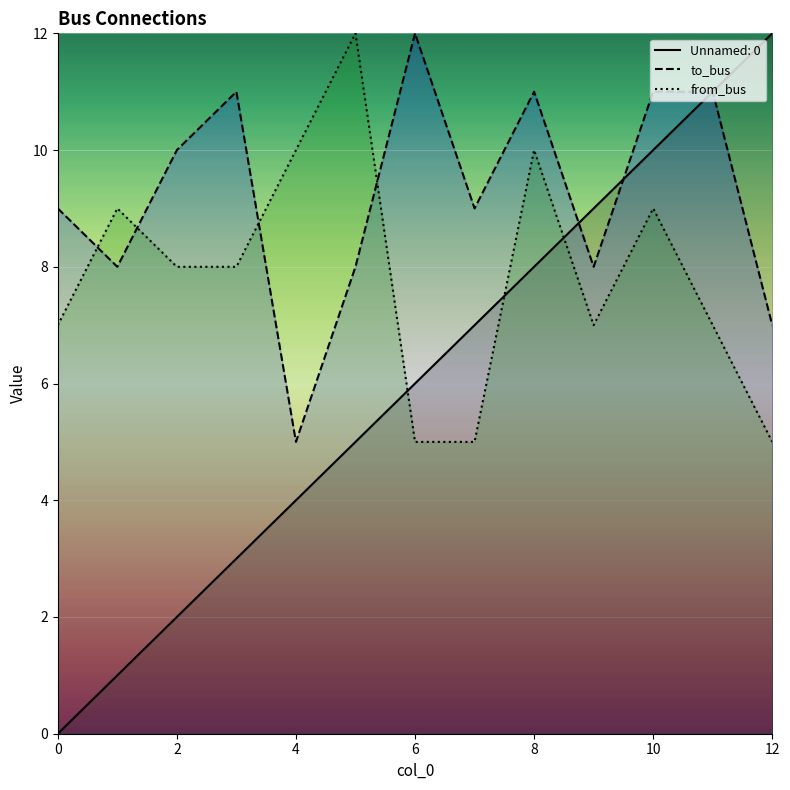

Which series has the largest range (max minus min)?

Unnamed: 0